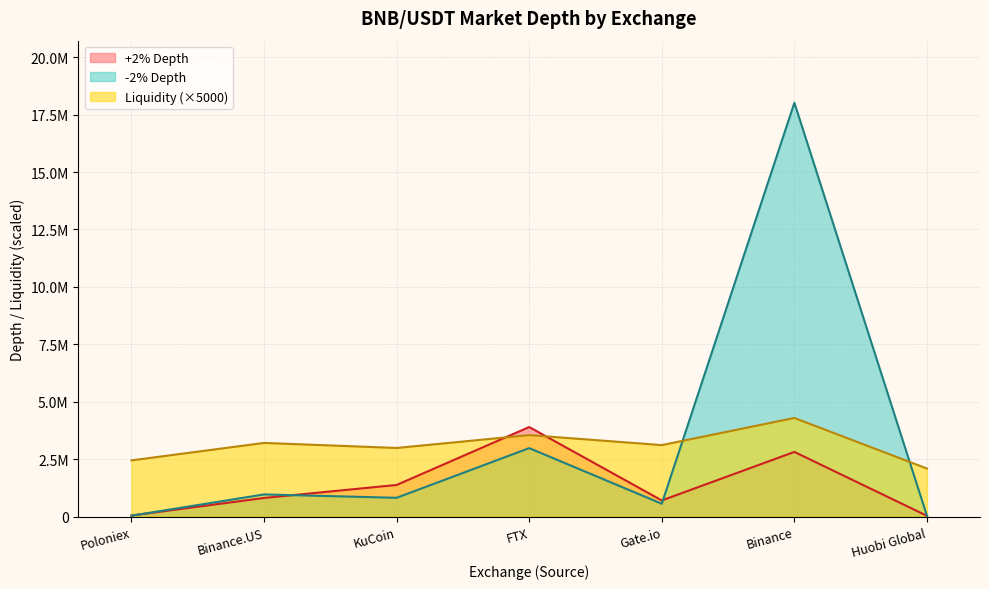

Count the number of categories in the chart.

7